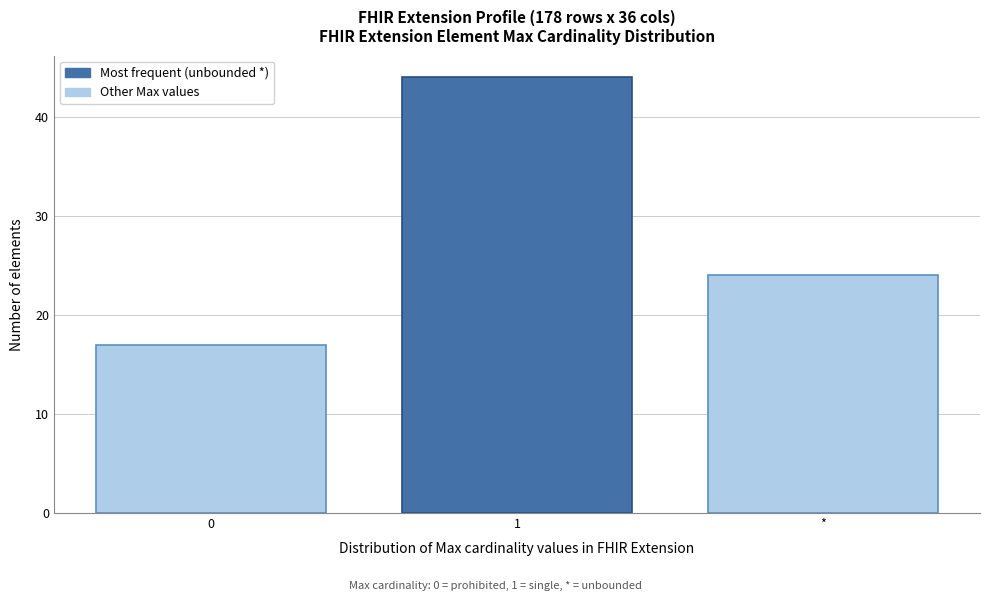

Reading left to right, list all the values displayed in this chart.

17	44	24